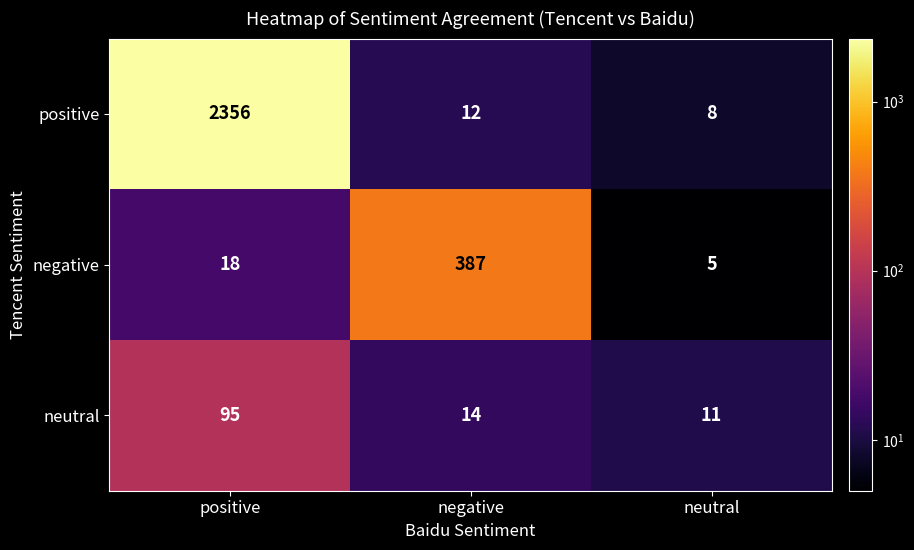

True or false: positive has a value of 12 at negative.

True